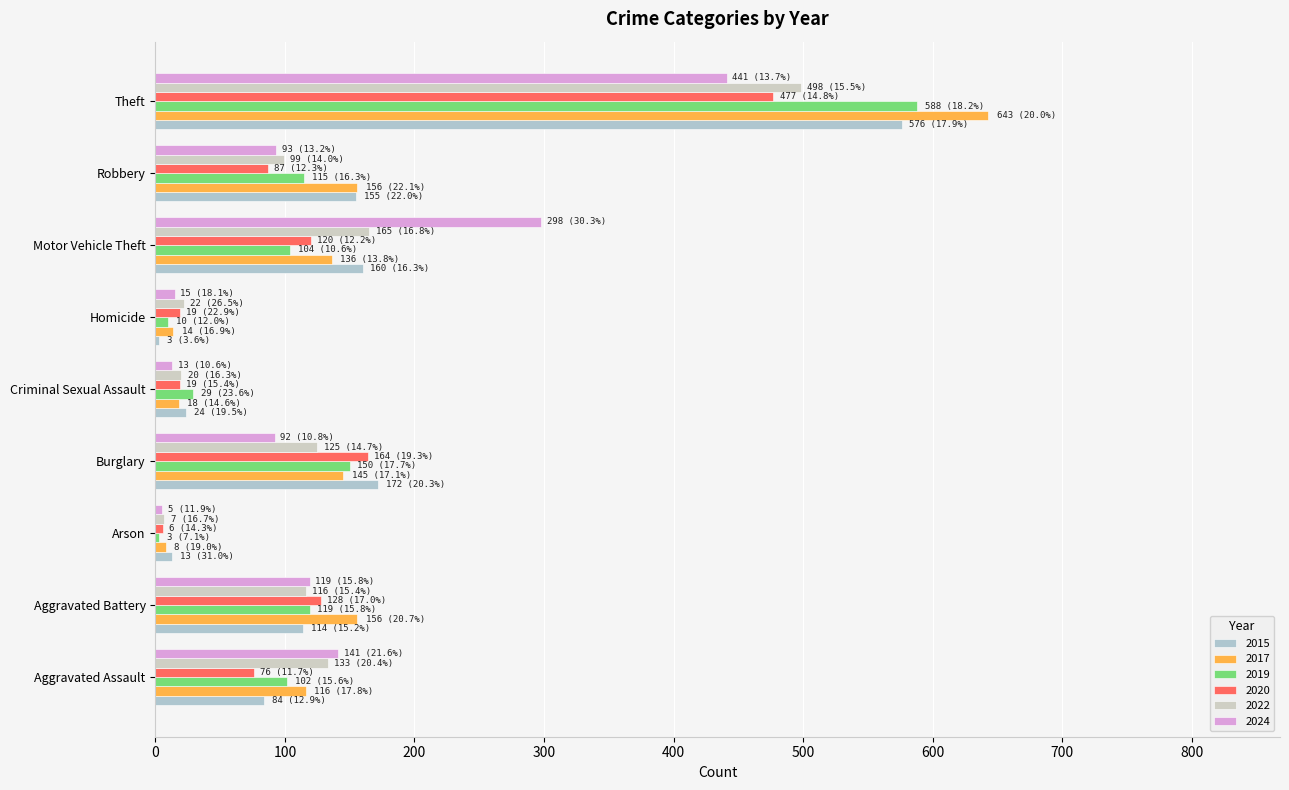

At which label does 2017 reach its peak?

Theft